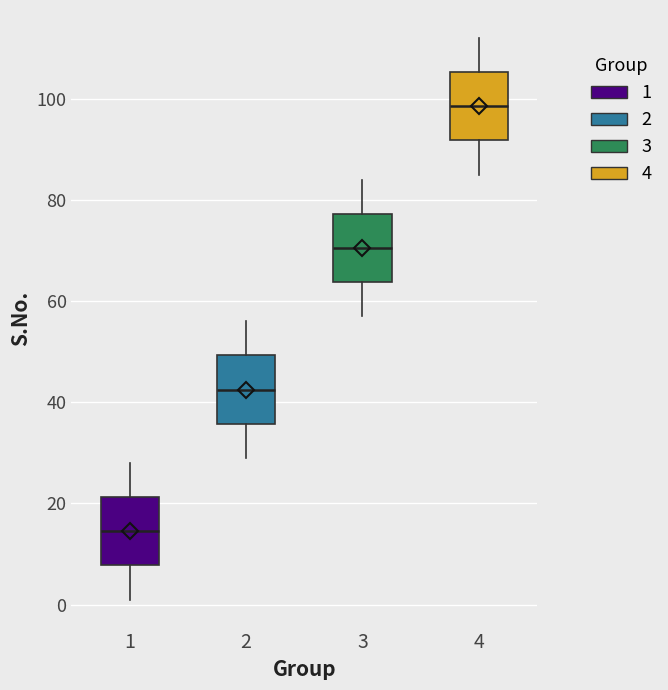

Where does the upper whisker of the box at x = 4 end on the y-axis? The values are not printed on the chart, so give them approximately, as read against the axis.

112